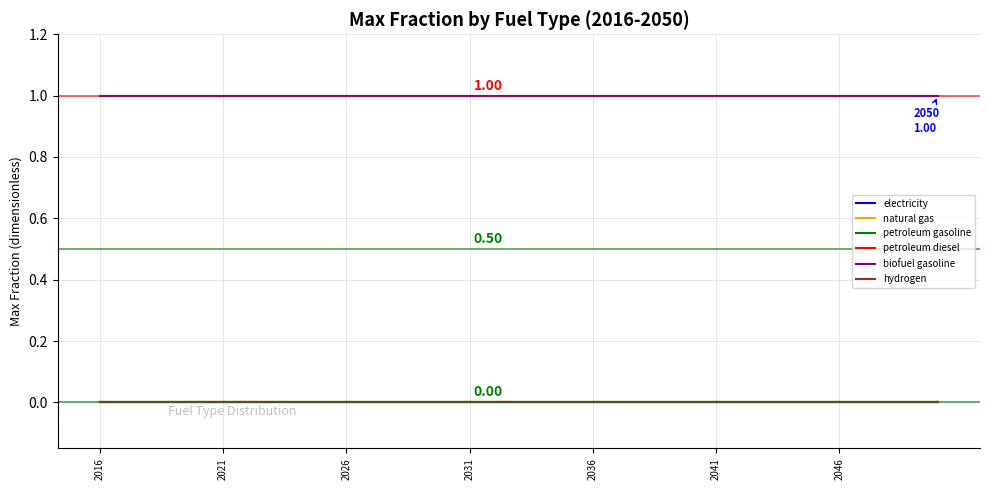

What is the label of the 4th point from the left?

2031